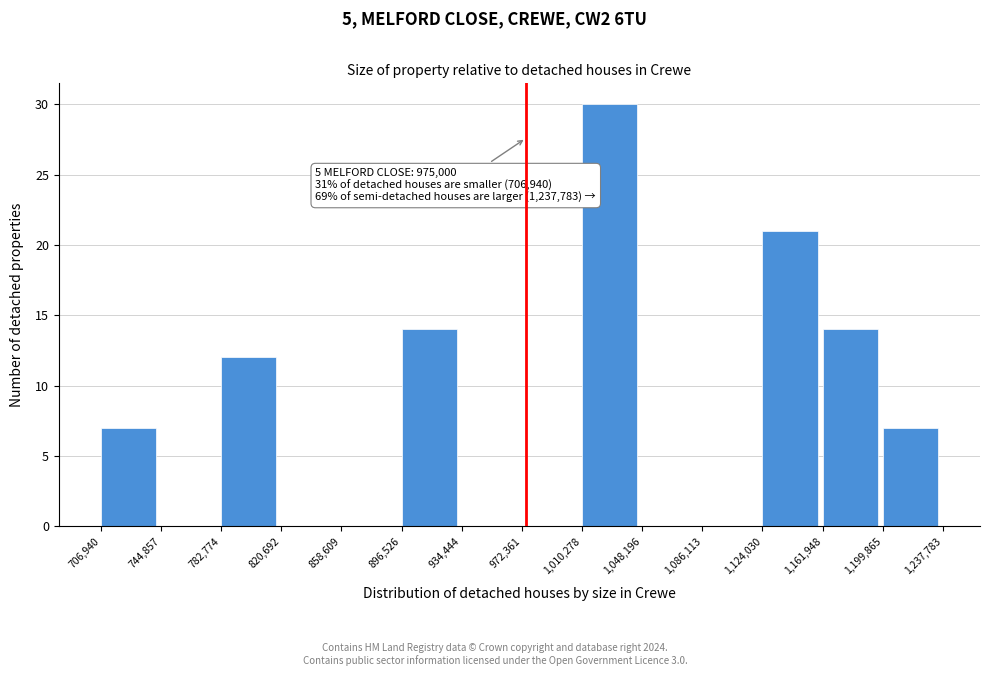

Which range on the x-axis has the tallest bar?

1,010,278 to 1,048,196